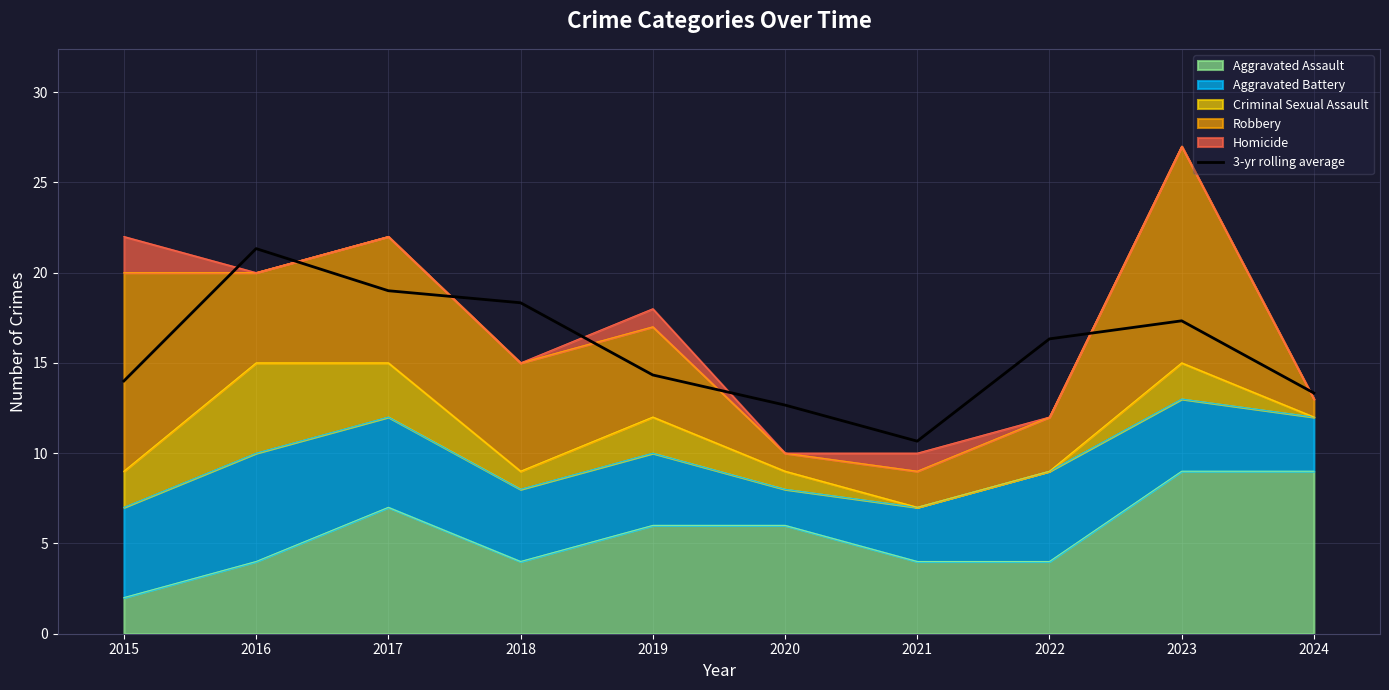

Which category has the highest value across all series?

2016